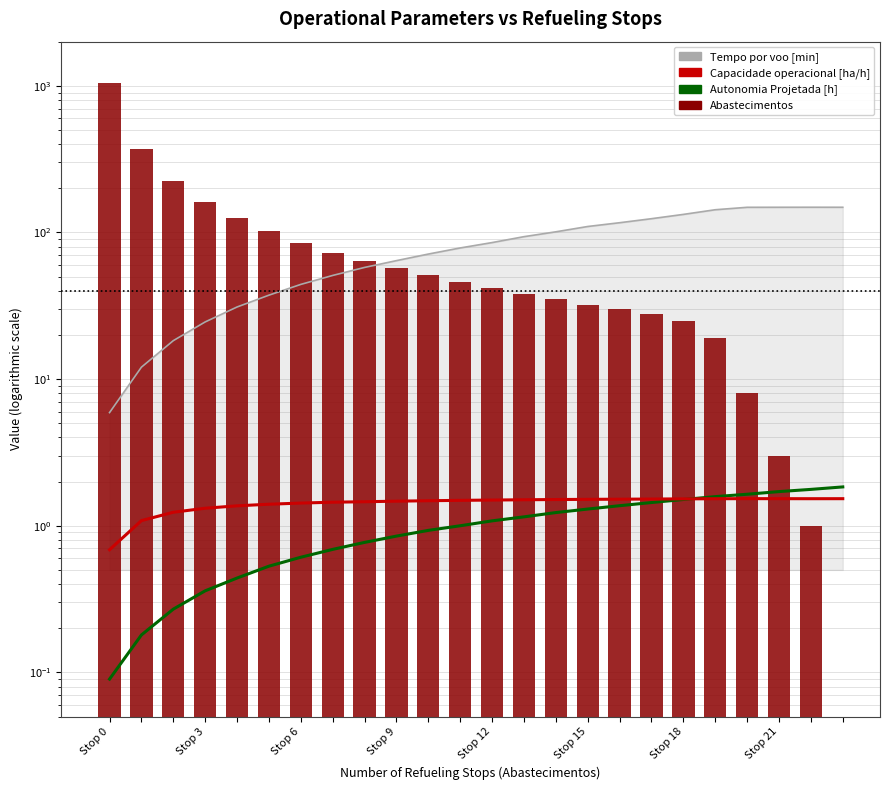

Which has a higher value, Stop 18 or Stop 21?

Stop 21